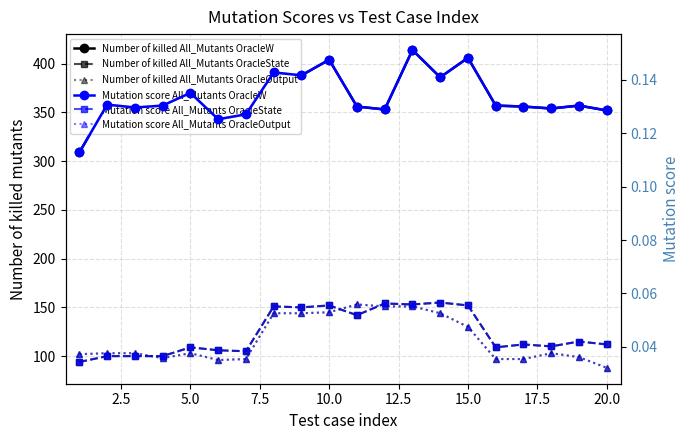

Where is the first local minimum for Number of killed All_Mutants OracleW?

5.0